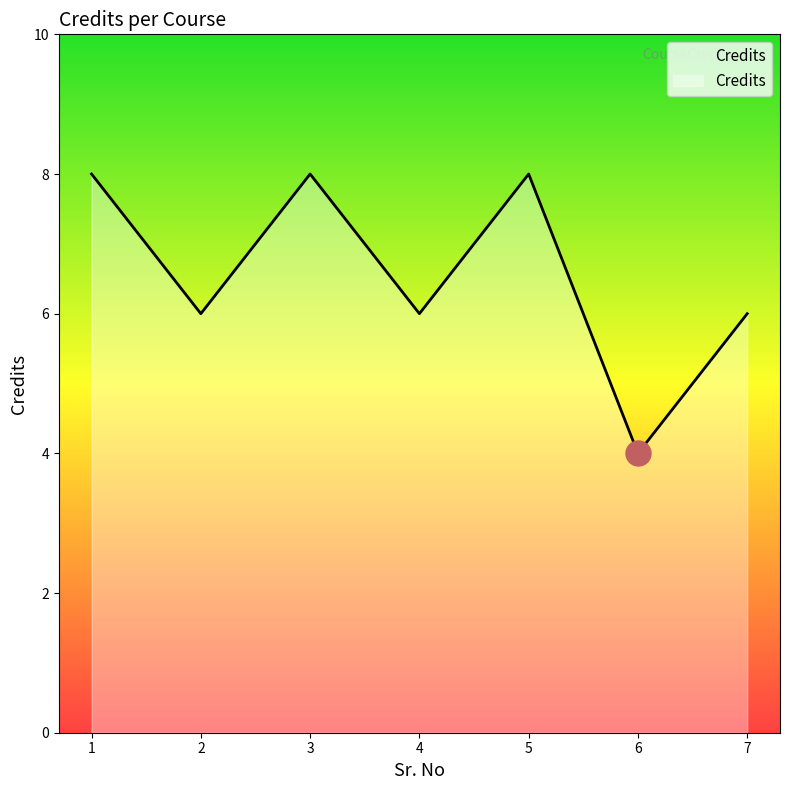

True or false: the data has more than 2 interior local peaks.

False